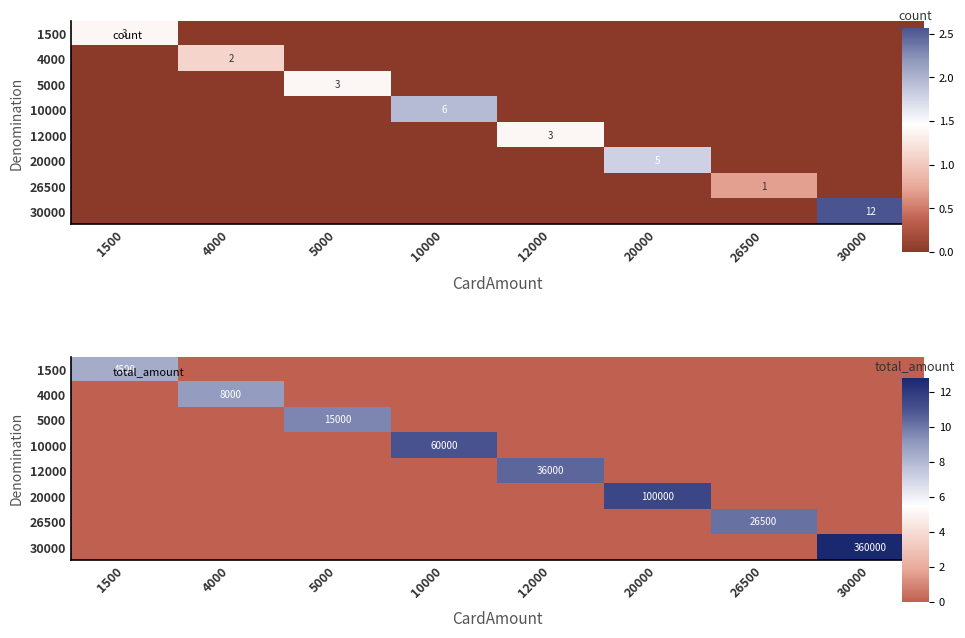

Rank the series by their maximum value, from highest to lowest.

30000, 20000, 10000, 12000, 26500, 5000, 4000, 1500